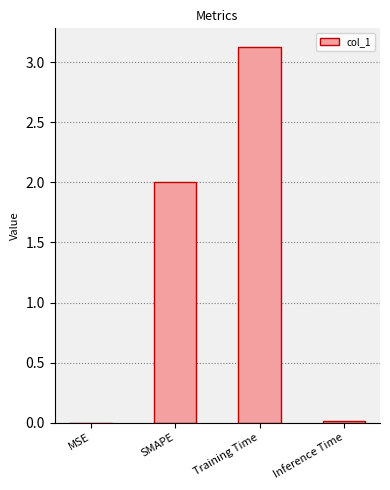

Is it true that the value at SMAPE is 0.9?

False